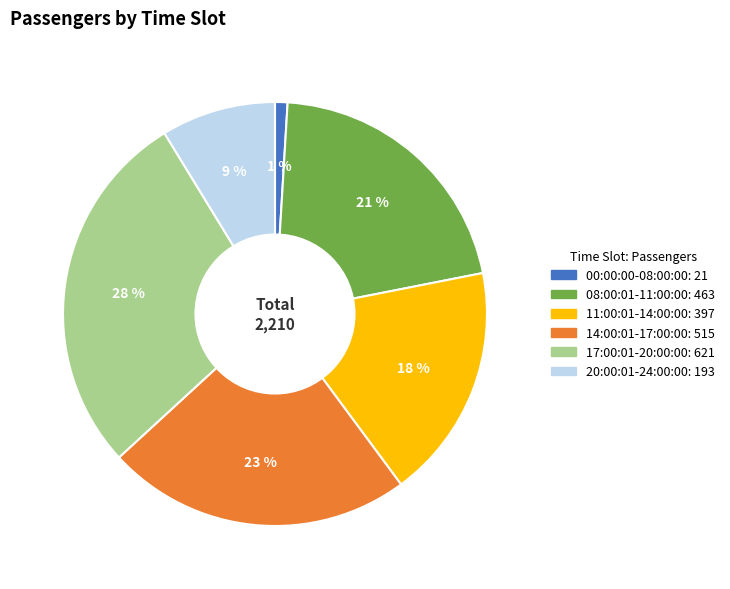

What is the ratio of the value at 11:00:01-14:00:00 to the value at 17:00:01-20:00:00?

0.6